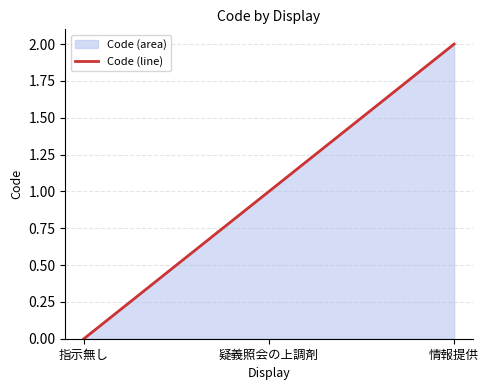

What is the difference between the maximum and second lowest values?

1